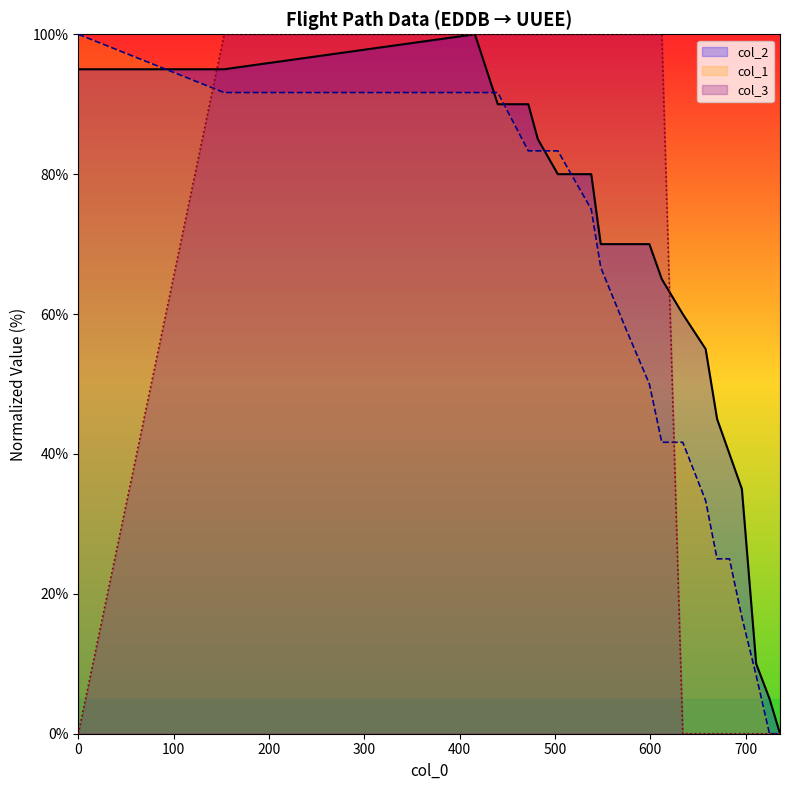

Is it true that col_3 equals 0.0 at 0?

True